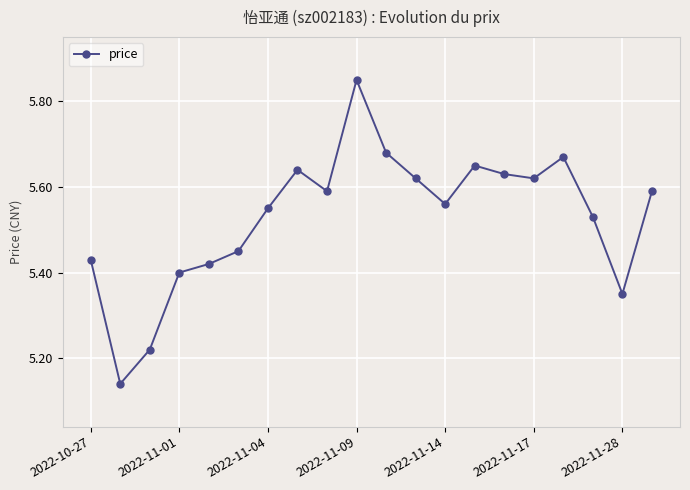

Does the chart display data point markers on the line(s)?

Yes